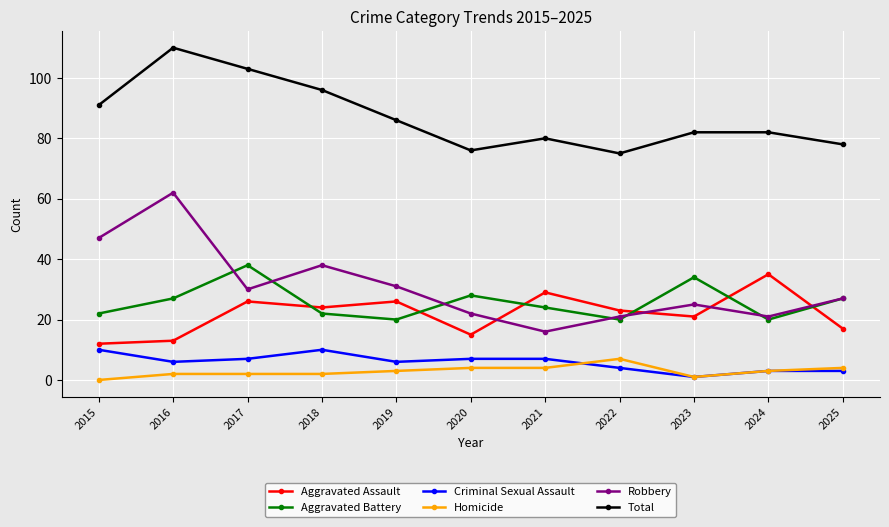

Reading right to left, extract all data points from this chart.

Aggravated Assault: 17	35	21	23	29	15	26	24	26	13	12
Aggravated Battery: 27	20	34	20	24	28	20	22	38	27	22
Criminal Sexual Assault: 3	3	1	4	7	7	6	10	7	6	10
Homicide: 4	3	1	7	4	4	3	2	2	2	0
Robbery: 27	21	25	21	16	22	31	38	30	62	47
Total: 78	82	82	75	80	76	86	96	103	110	91